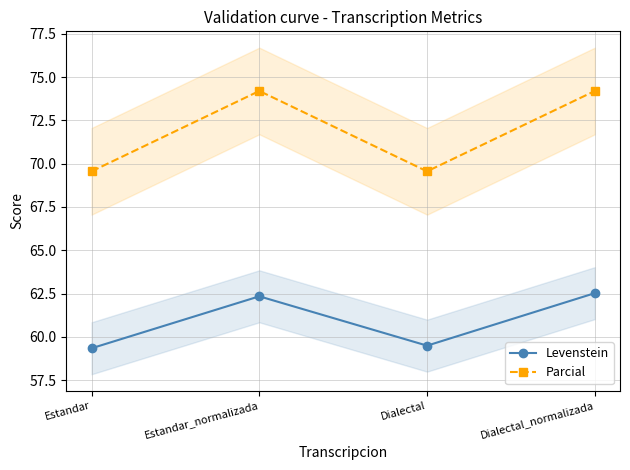

True or false: Levenstein and Parcial intersect in this chart.

False